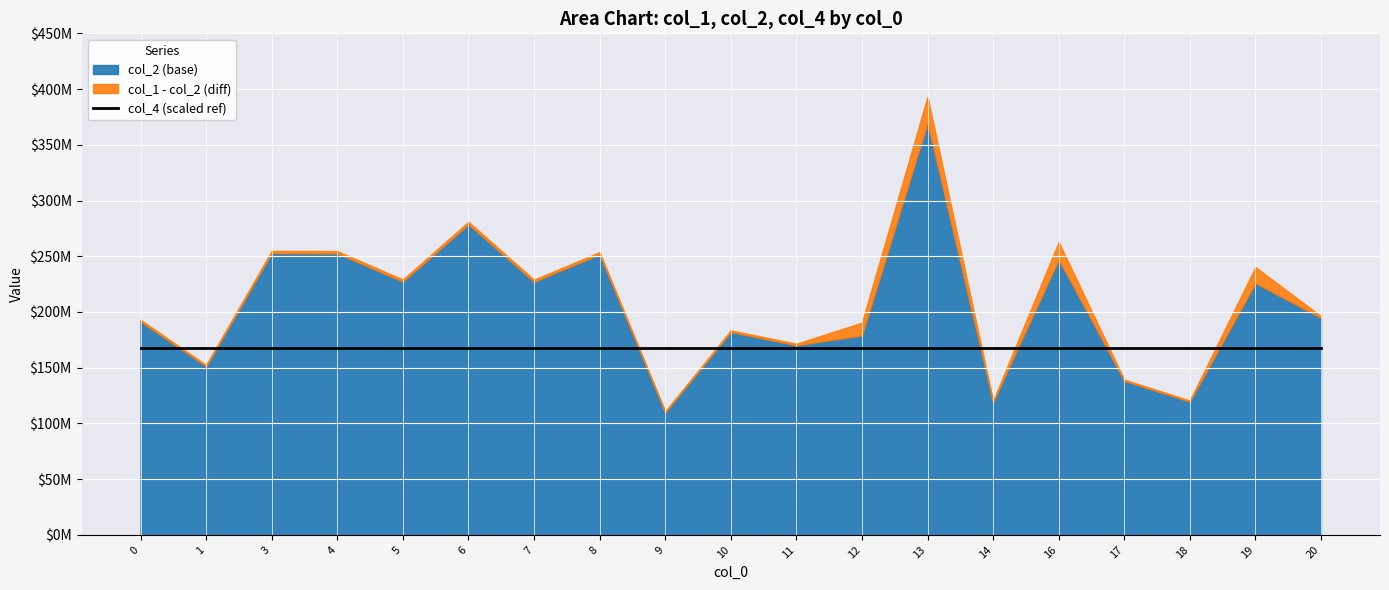

In col_1, how many points are lower than both neighbors (excluding endpoints)?

7